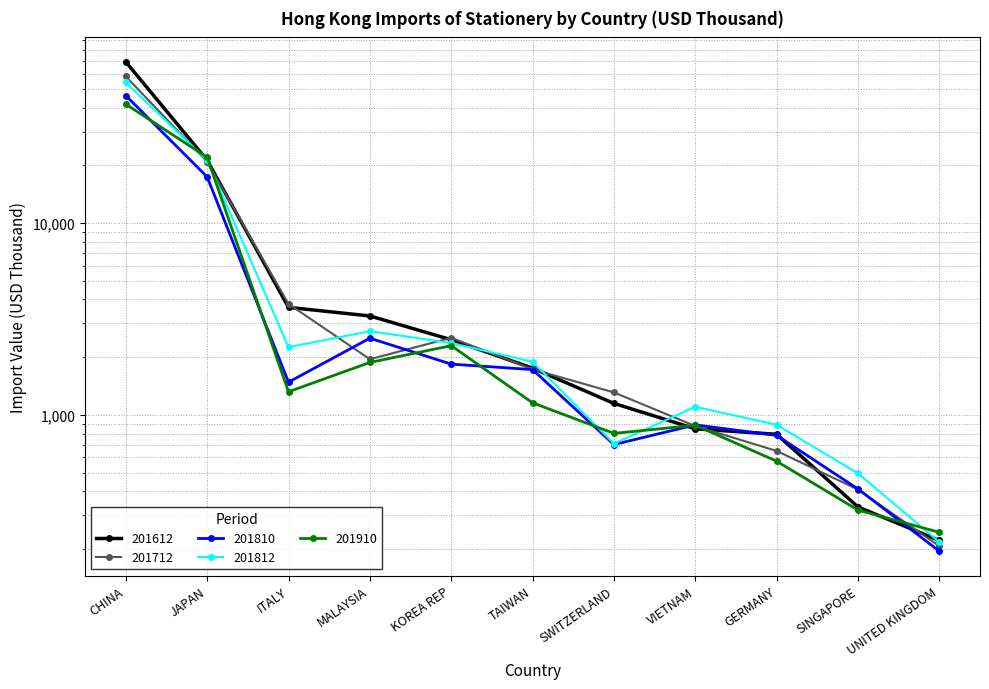

How many categories are shown in the chart?

11